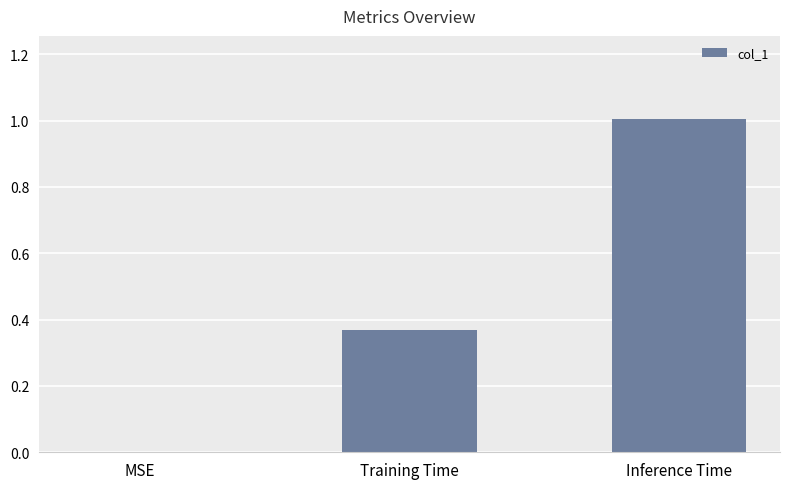

Are the bars horizontal?

No